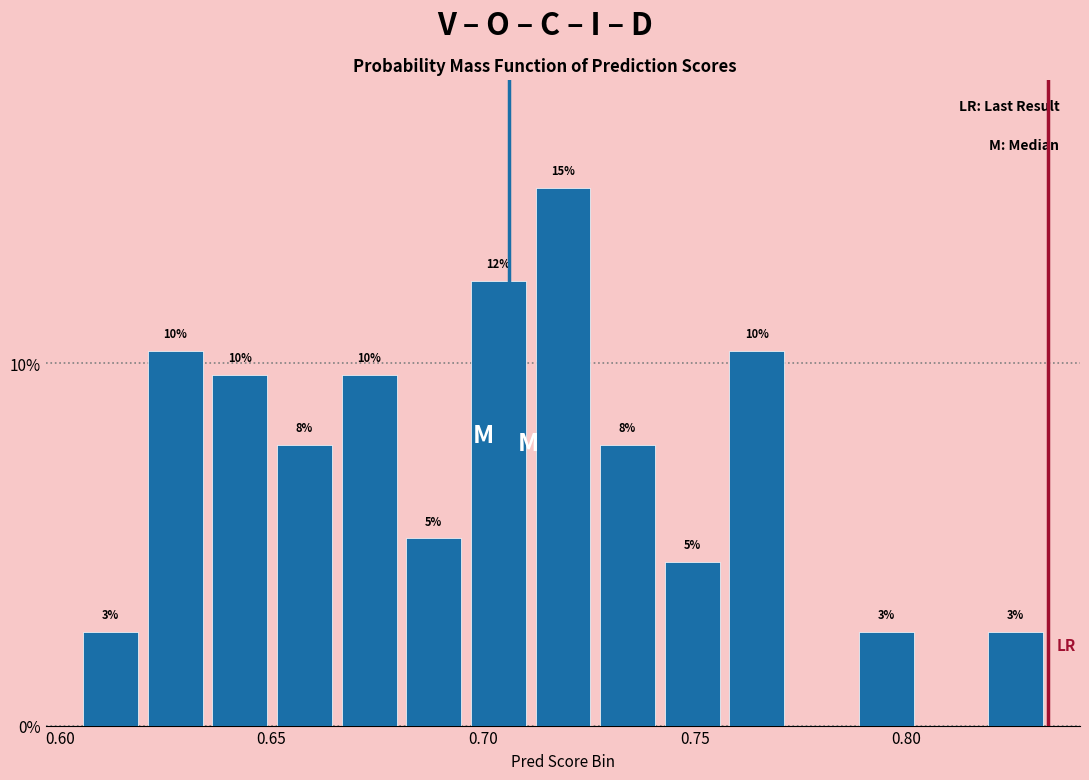

Read against the x-axis, roughly where is the centre of the tallest bar?

0.720